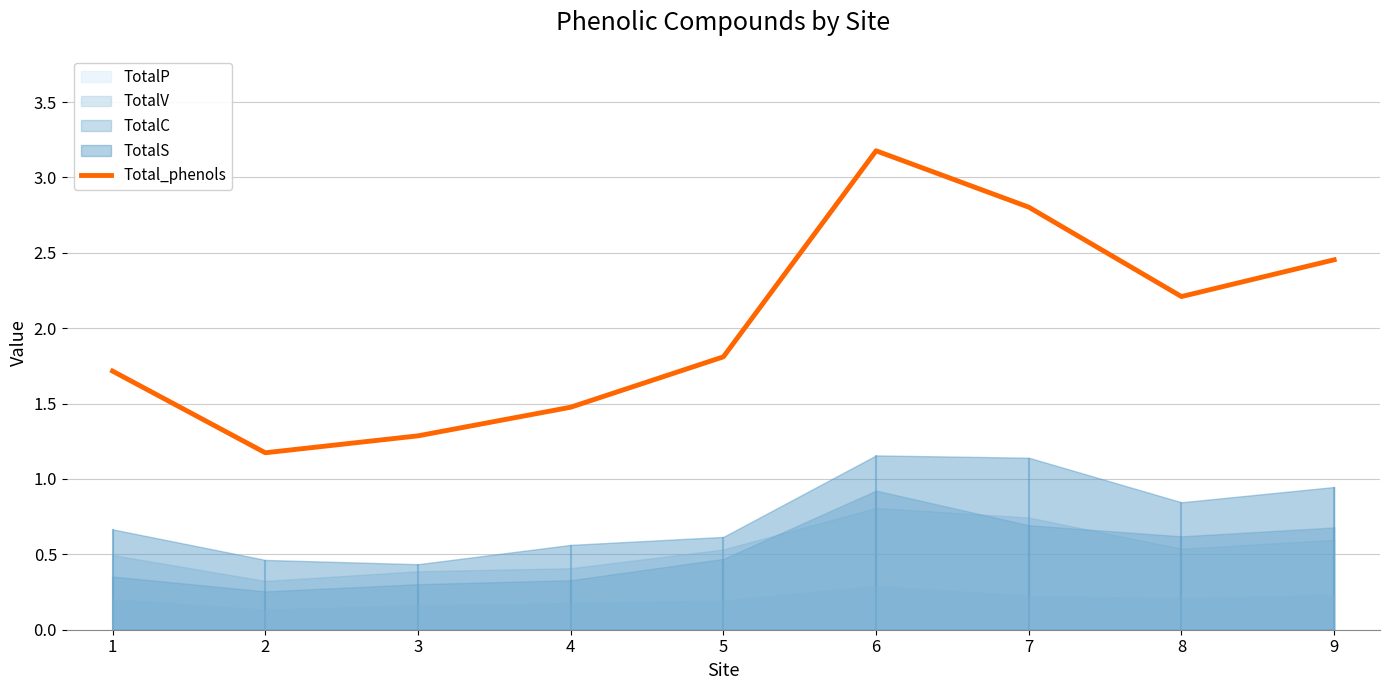

Reading left to right, what are all the values shown in this chart?

1=1.7	2=1.2	3=1.3	4=1.5	5=1.8	6=3.2	7=2.8	8=2.2	9=2.5